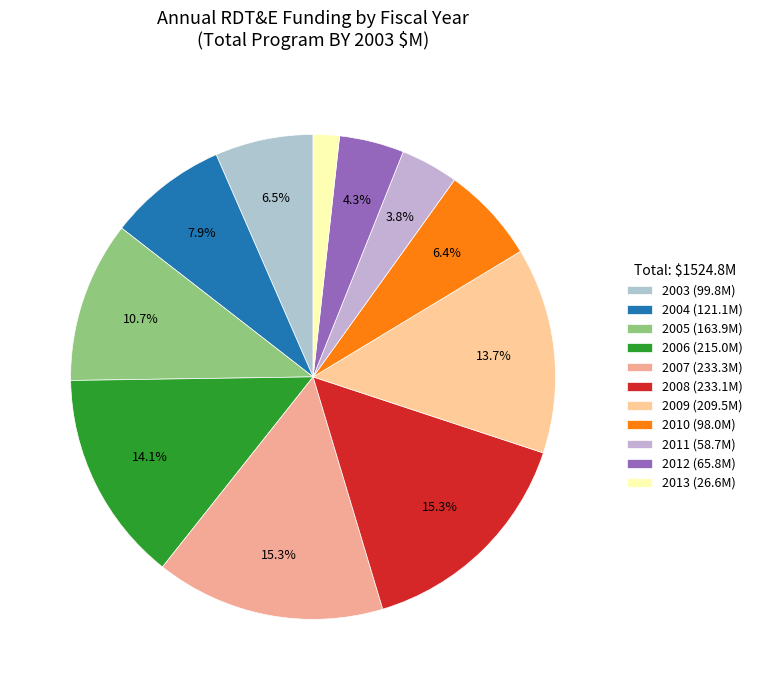

To the nearest percent, what is the difference between the largest and smallest slice percentages?

14%